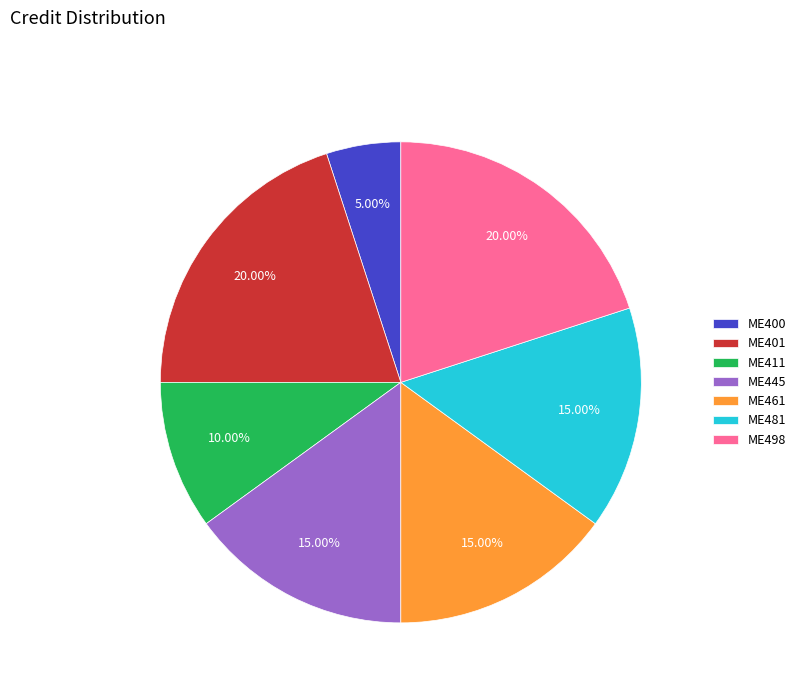

Between ME498 and ME411, which is larger?

ME498